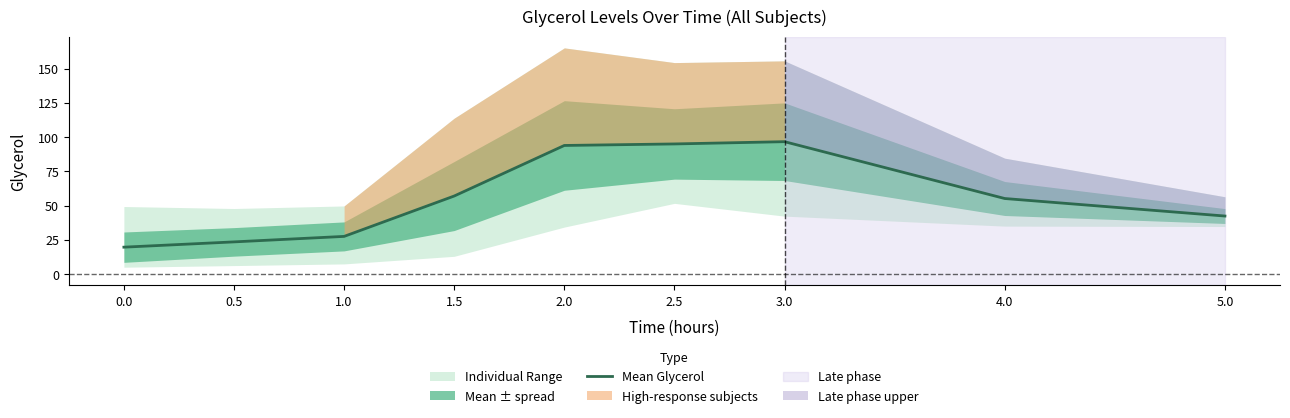

What is the difference between the second highest and second lowest values?

71.5